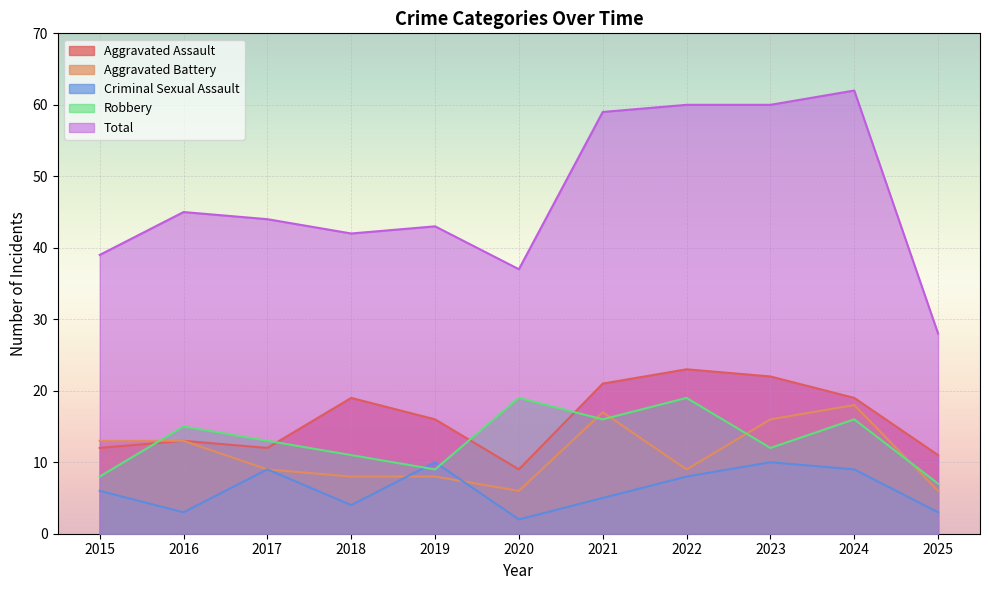

What is the sum of all Criminal Sexual Assault values?

69